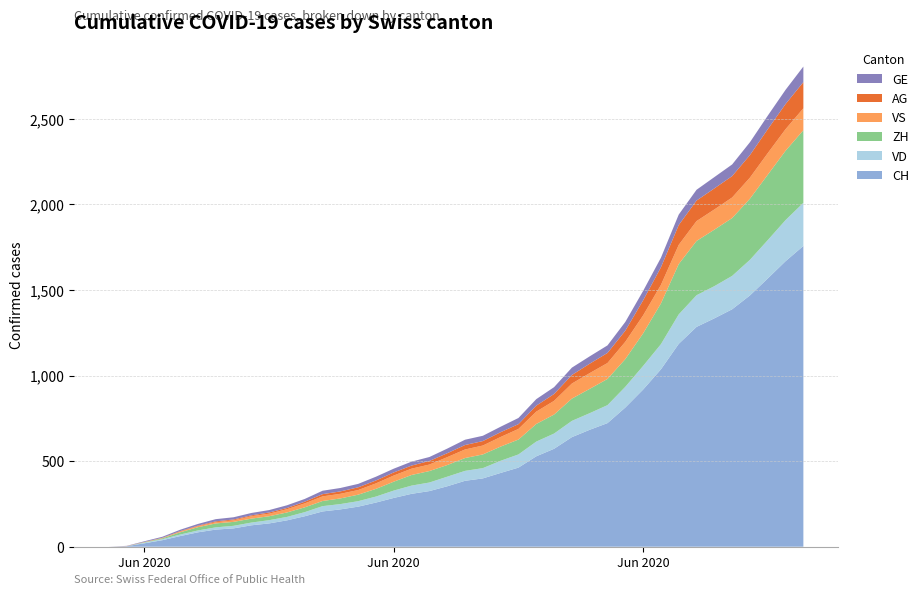

Reading right to left, what are all the values shown in this chart?

CH: 1757	1668	1567	1468	1387	1334	1284	1185	1036	918	813	722	683	640	572	528	462	431	399	385	353	325	309	285	258	234	218	206	178	154	136	125	107	100	84	62	38	20	3	0
VD: 252	240	224	208	195	188	185	172	147	138	121	105	97	95	89	86	77	71	60	58	56	50	48	43	35	32	31	31	24	20	19	16	15	13	11	9	6	4	0	0
ZH: 424	405	382	357	338	330	317	294	238	190	162	153	142	130	111	103	87	83	80	75	68	67	62	52	45	38	33	30	28	26	23	23	23	23	19	13	5	2	0	0
VS: 128	126	126	123	120	118	116	112	108	105	101	93	92	88	80	72	62	56	52	50	46	38	37	36	32	27	27	27	23	19	15	14	9	7	6	4	2	2	1	0
AG: 153	147	140	132	125	123	120	116	103	88	65	59	55	50	40	35	28	28	26	26	23	21	18	18	17	16	14	13	10	7	7	5	5	5	3	3	1	0	0	0
GE: 91	83	79	75	68	66	63	61	56	55	51	44	43	43	40	38	36	32	31	31	27	23	23	22	22	20	20	20	16	16	14	14	13	13	10	8	6	4	1	0